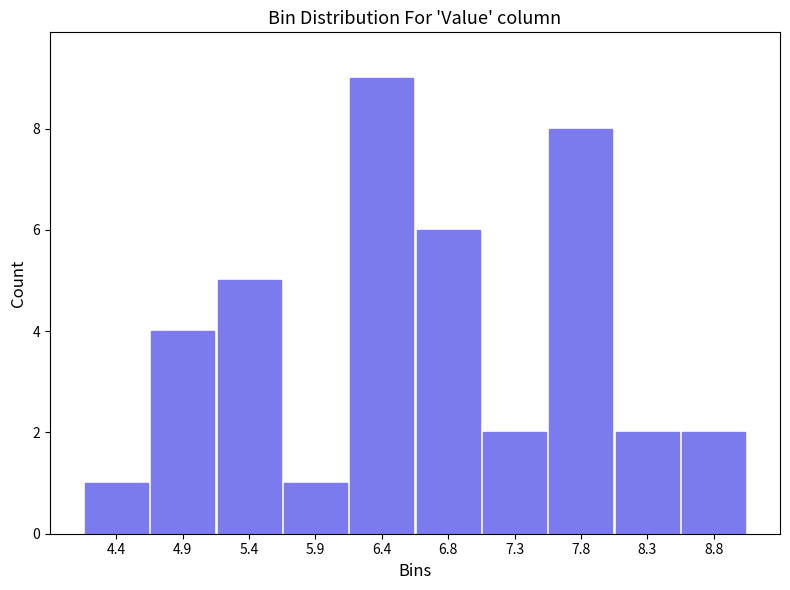

Reading left to right, transcribe this chart: for each bar, give the range it covers on the x-axis and its height. Neither the bar edges nor the heights are printed on the chart, so give them approximately, as read against the axes.

4.20 to 4.68: 1
4.68 to 5.16: 4
5.16 to 5.64: 5
5.64 to 6.12: 1
6.12 to 6.60: 9
6.60 to 7.08: 6
7.08 to 7.56: 2
7.56 to 8.04: 8
8.04 to 8.52: 2
8.52 to 9.00: 2